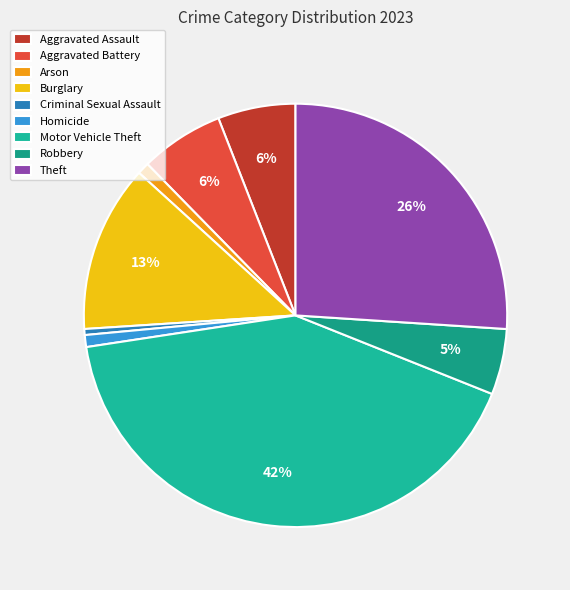

To the nearest percent, what percentage of the pie is Homicide?

1%